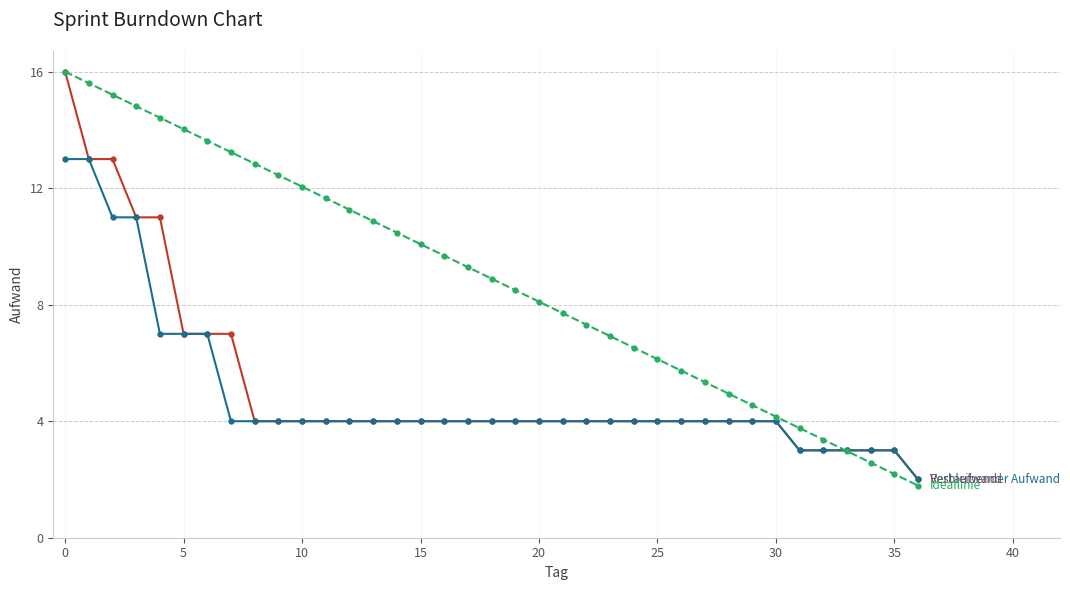

What is the maximum value shown in the chart?

16.0